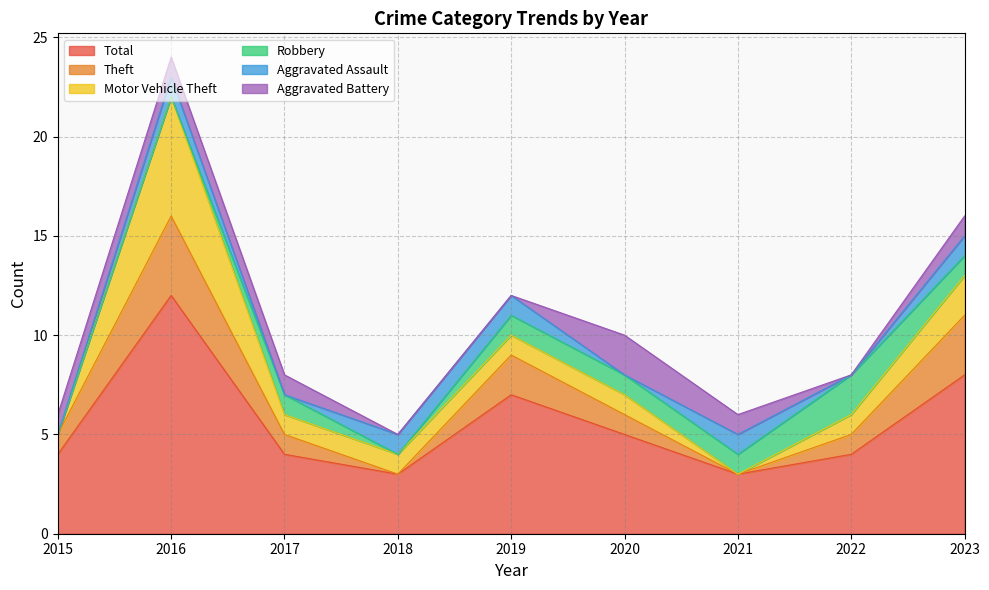

Reading right to left, what are all the values shown in this chart?

Total: 2023=8	2022=4	2021=3	2020=5	2019=7	2018=3	2017=4	2016=12	2015=4
Theft: 2023=3	2022=1	2021=0	2020=1	2019=2	2018=0	2017=1	2016=4	2015=1
Motor Vehicle Theft: 2023=2	2022=1	2021=0	2020=1	2019=1	2018=1	2017=1	2016=6	2015=0
Robbery: 2023=1	2022=2	2021=1	2020=1	2019=1	2018=0	2017=1	2016=0	2015=0
Aggravated Assault: 2023=1	2022=0	2021=1	2020=0	2019=1	2018=1	2017=0	2016=1	2015=0
Aggravated Battery: 2023=1	2022=0	2021=1	2020=2	2019=0	2018=0	2017=1	2016=1	2015=1